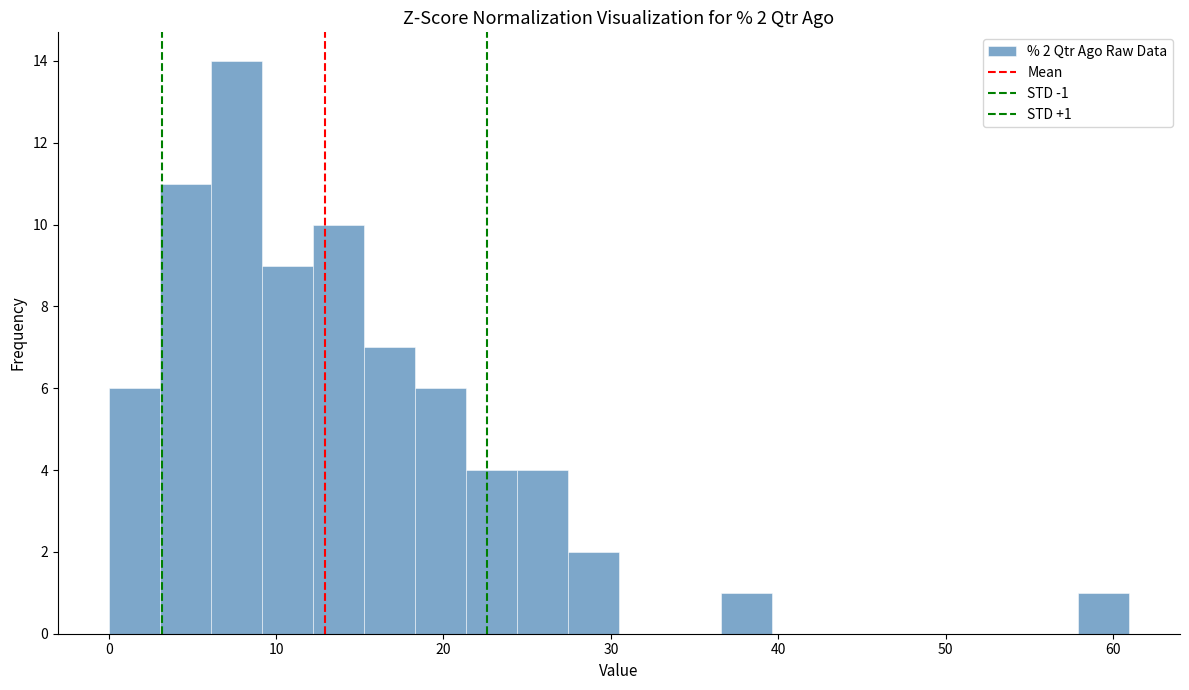

Read against the x-axis, roughly where is the centre of the tallest bar?

8